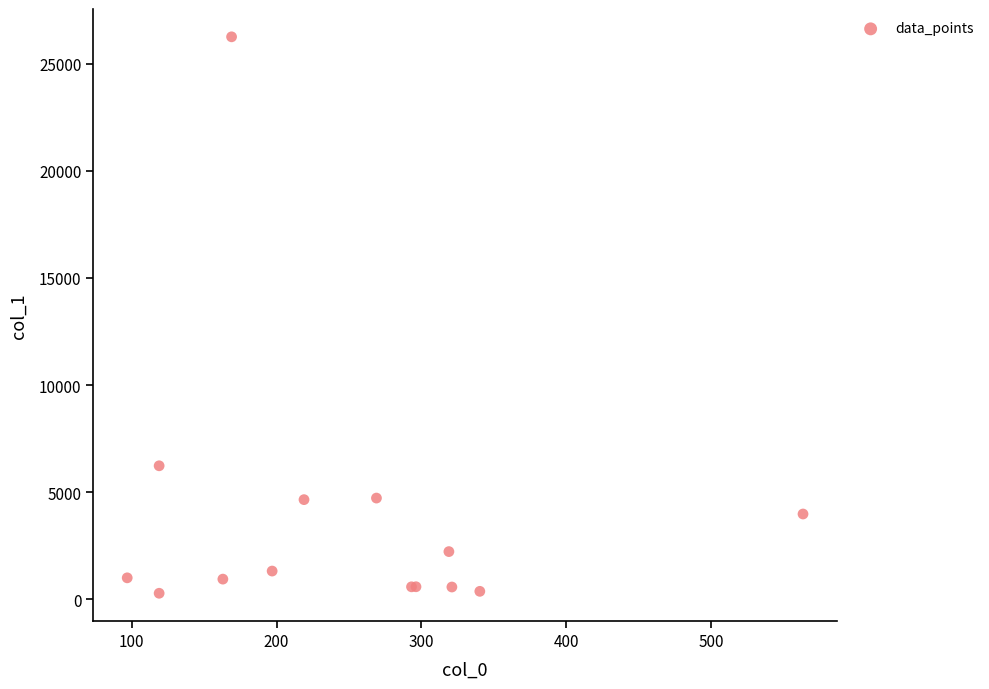

What Y value in the scatter plot is closest to 13265?

6232.5